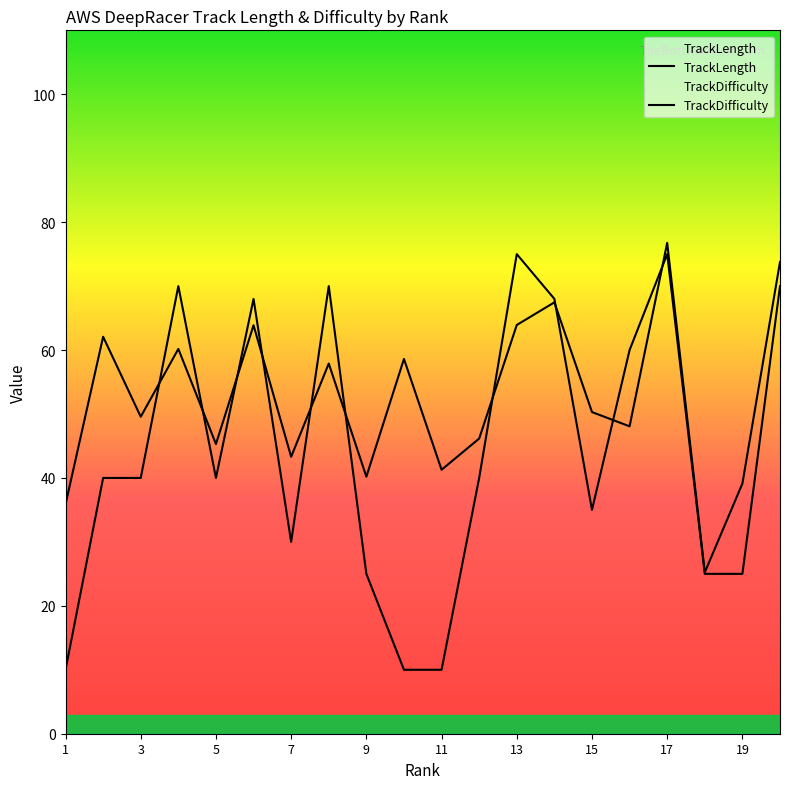

What are all the series names shown in the legend?

TrackLength, TrackDifficulty